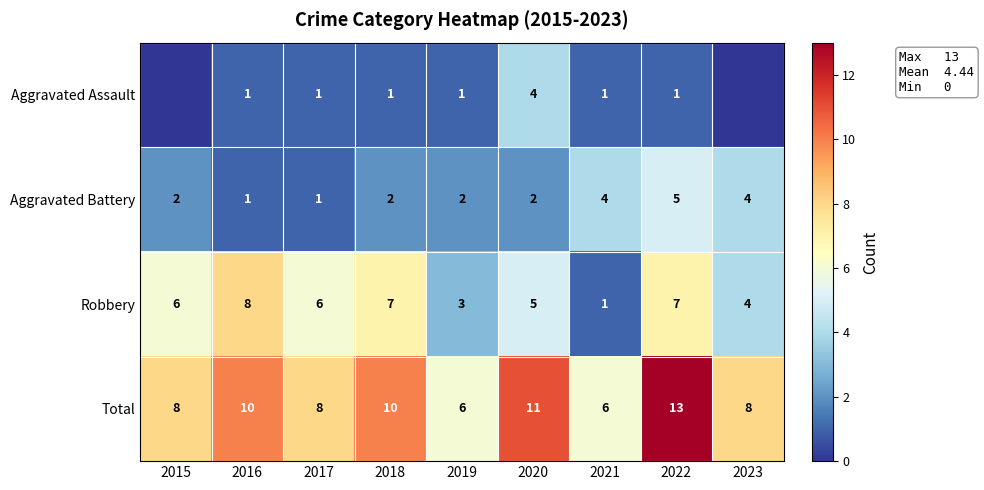

How many Robbery values are between 4 and 7?

6